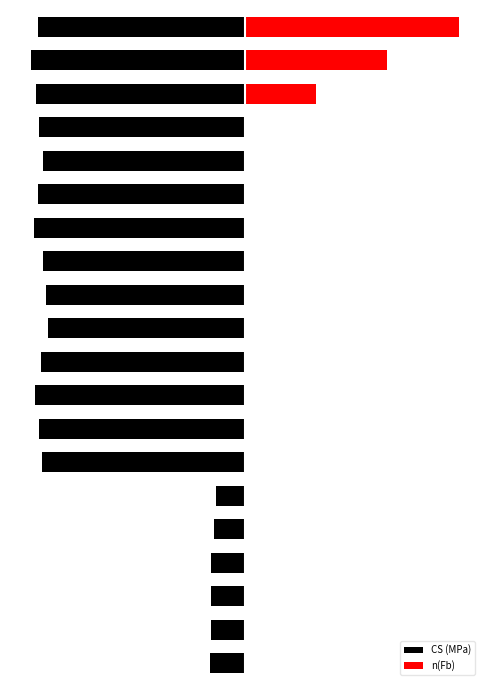

How many values in the n(Fb) series exceed 0?

3